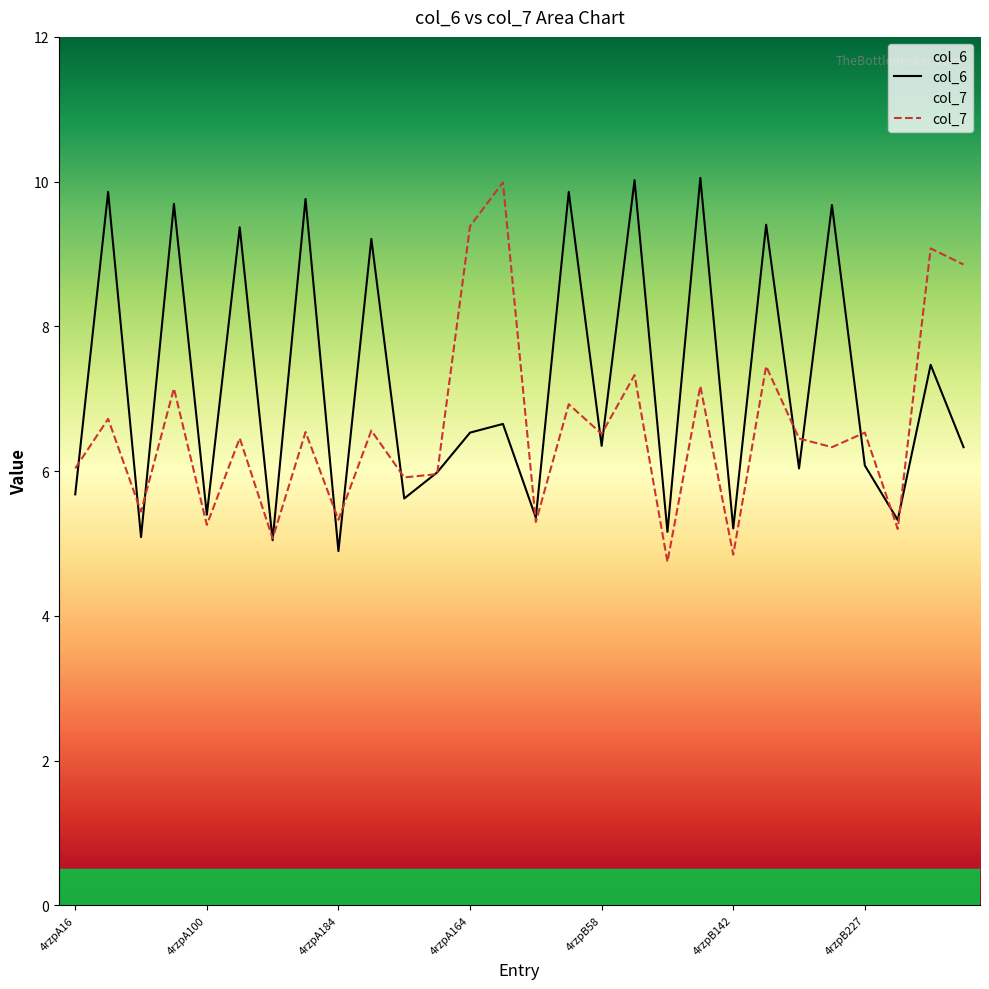

The col_7 series shows 3.3 at 22. True or false?

False